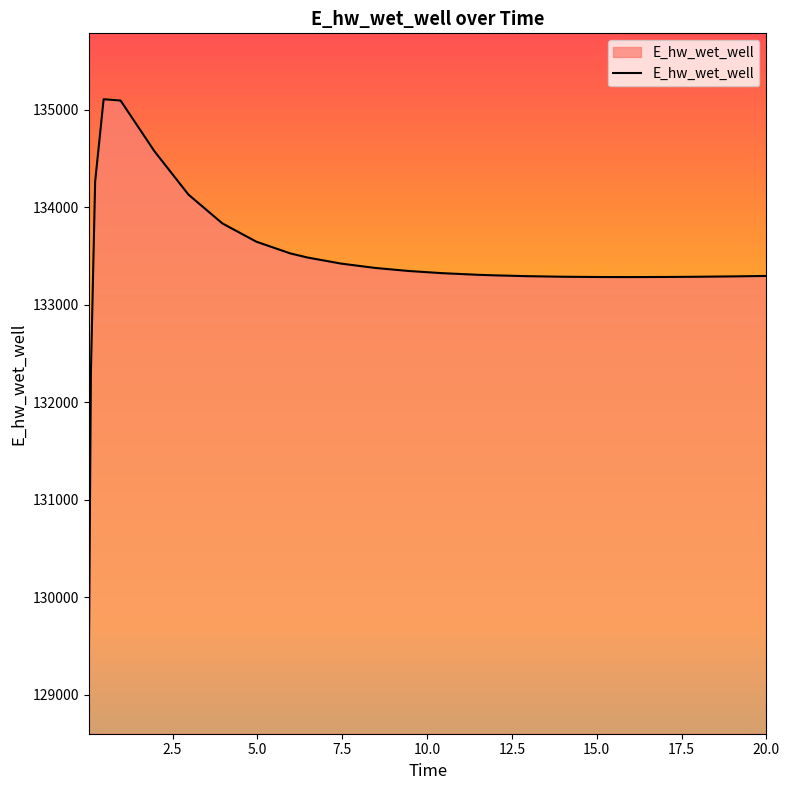

What is the greatest value displayed?

135106.5